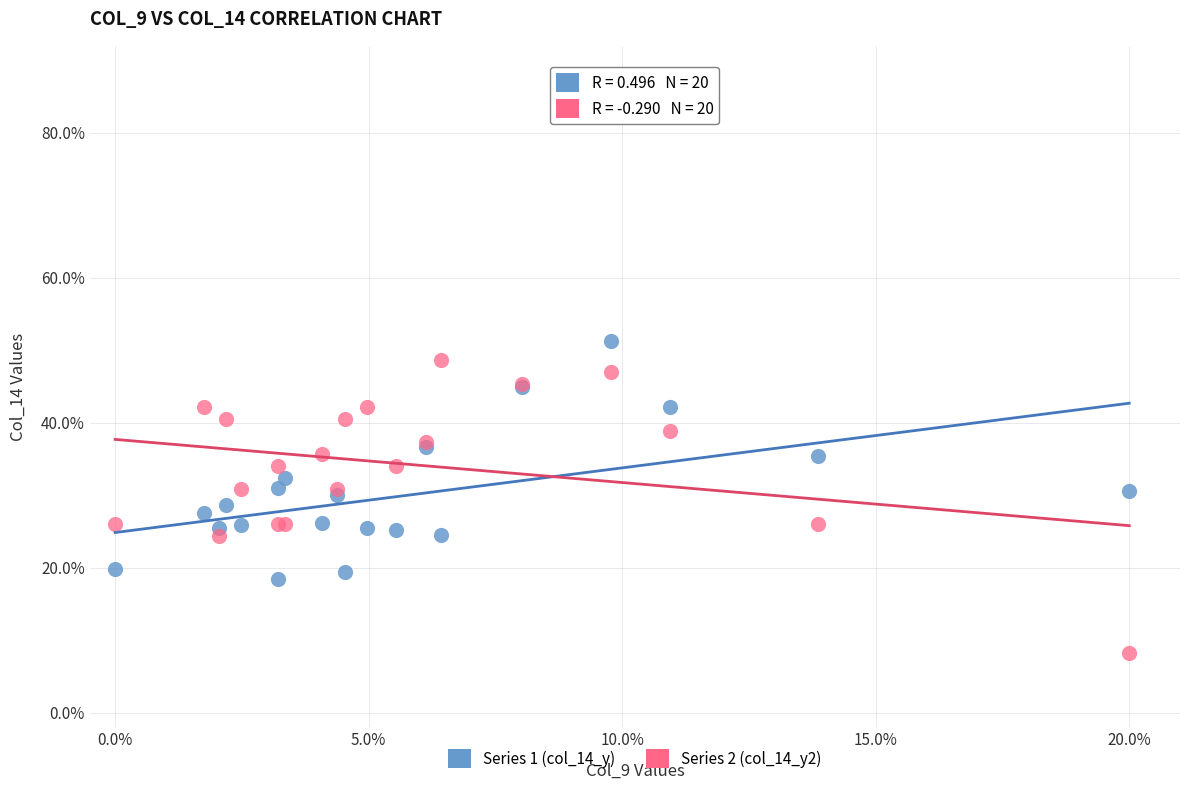

Which series contains the lowest Y value?

Series 2 (col_14_y2)